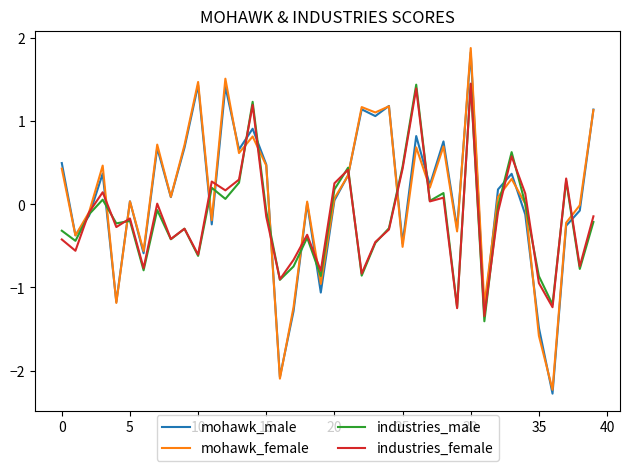

True or false: industries_male has more than 2 interior local peaks.

True